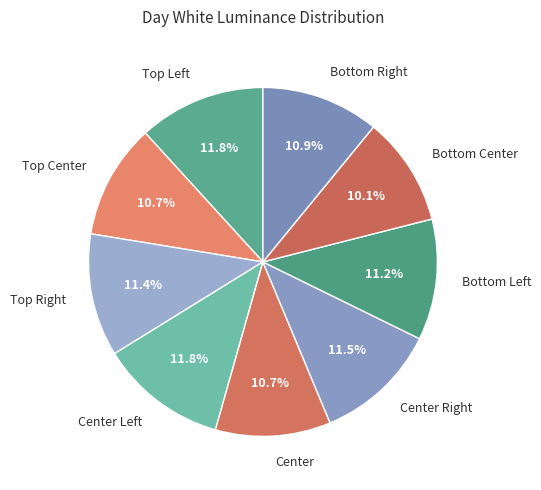

Which slice is the smallest?

Bottom Center